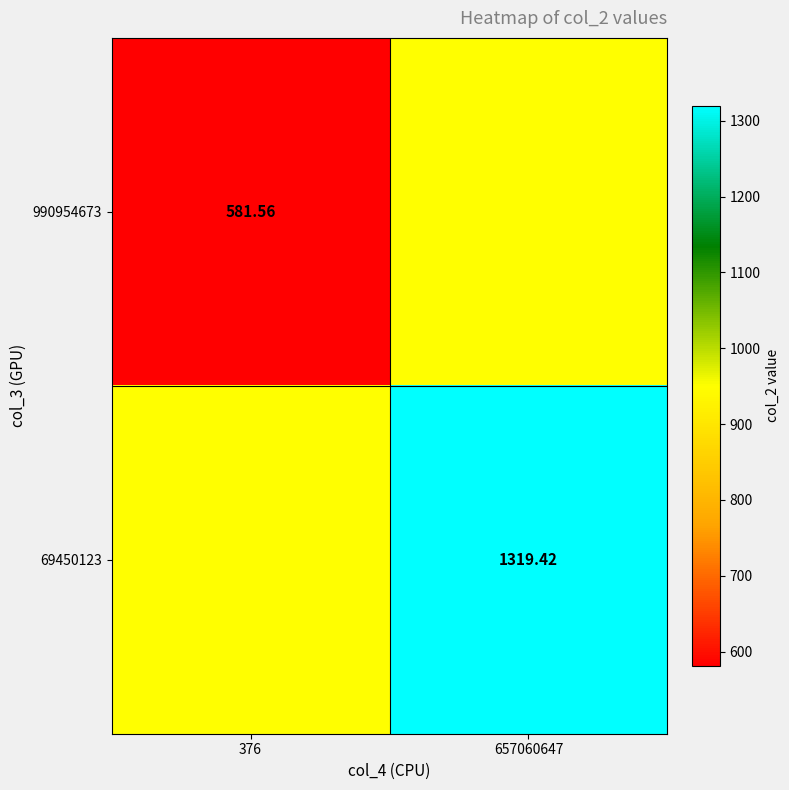

What is the difference between the 69450123 values at 376 and 657060647?

368.9